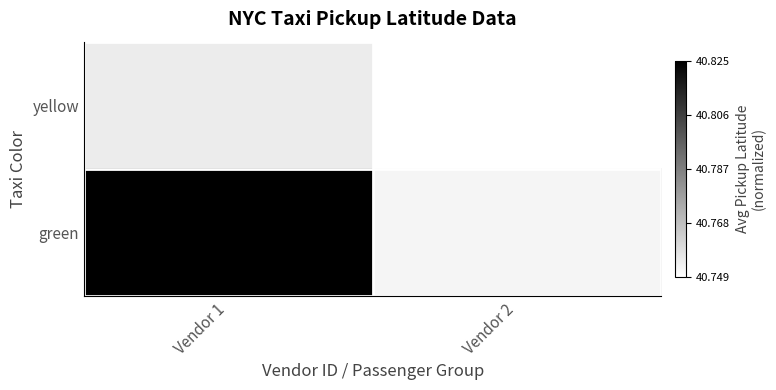

Rank the series at Vendor 1 from highest to lowest value.

green, yellow